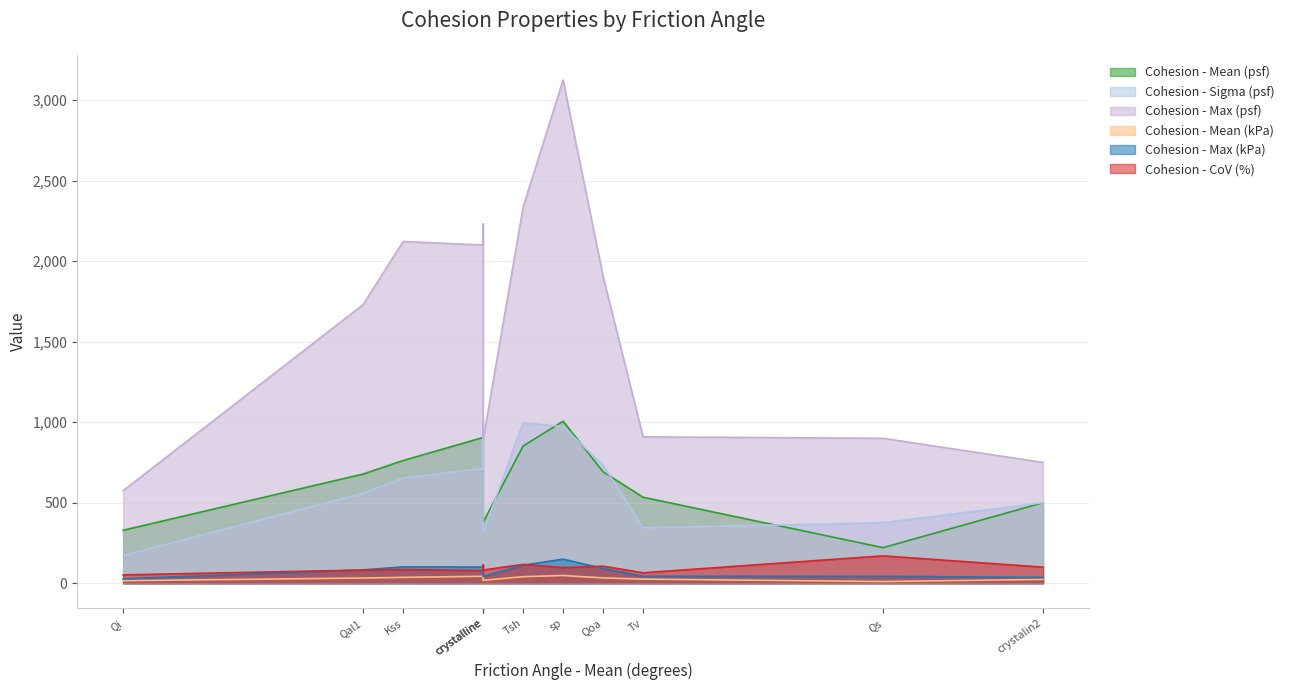

Which series changed the most between Qal1 and crystalin2?

Cohesion - Max (psf)